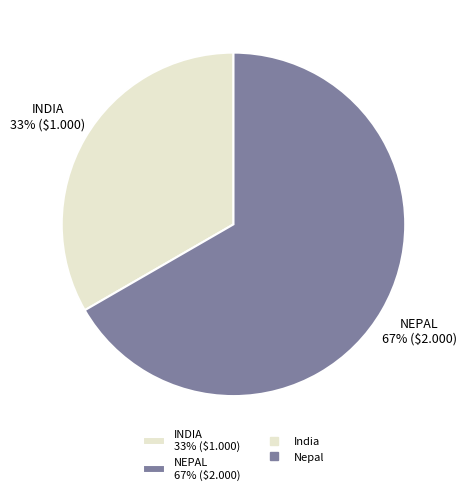

The INDIA 33% ($1.000) slice represents 44% of the pie. True or false?

False